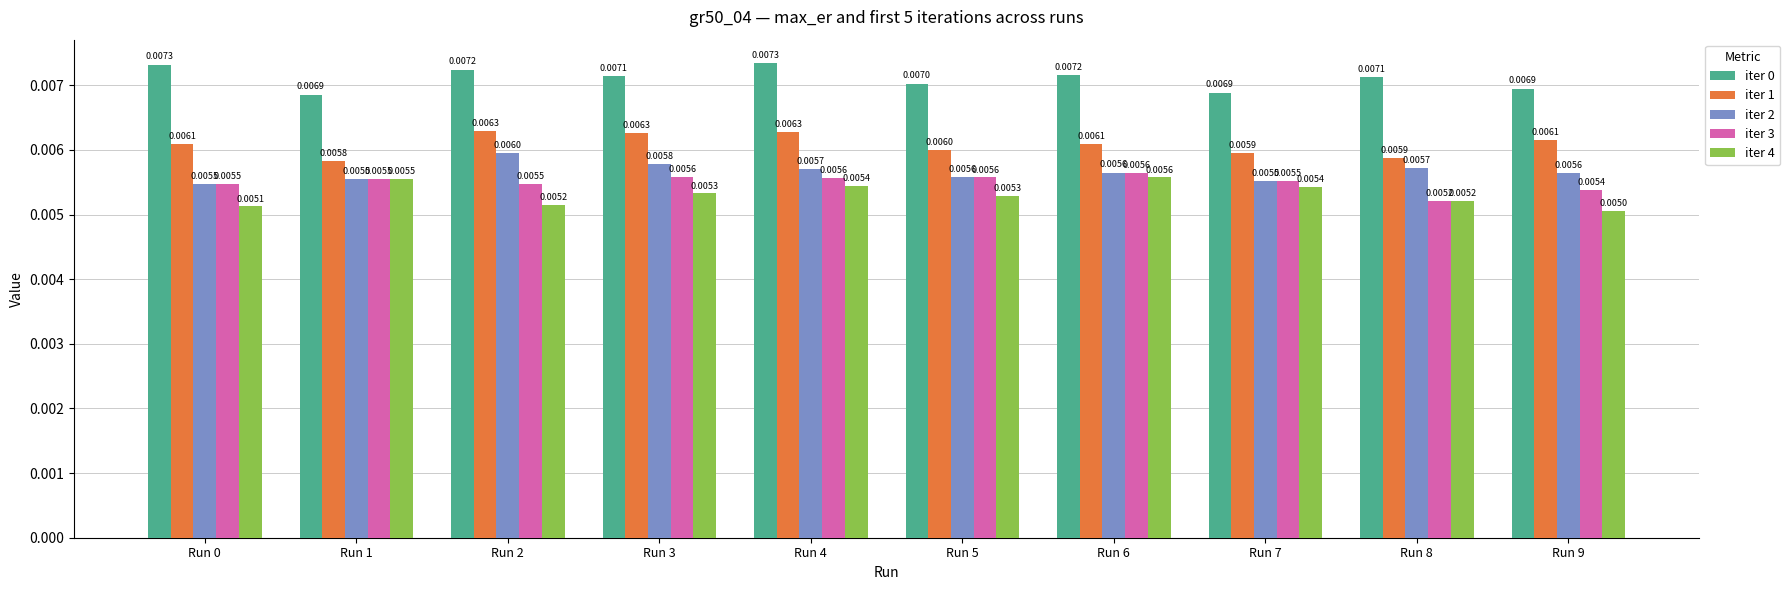

Is the value of iter 3 at Run 4 greater than the value of iter 0 at Run 8?

No